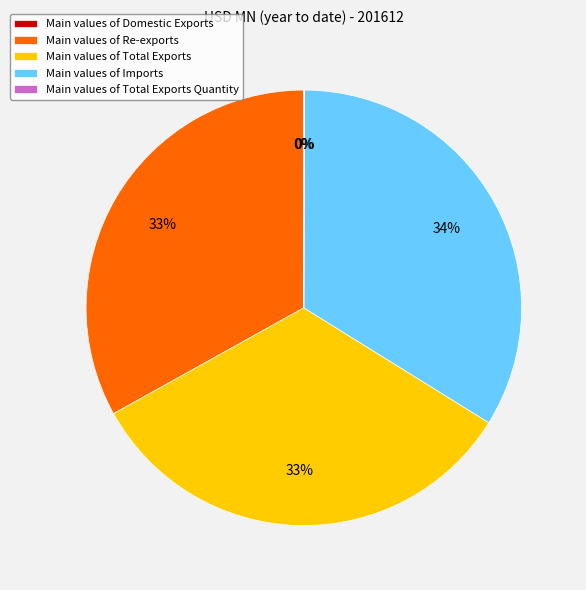

What percentage is the Main values of Total Exports slice, to the nearest percent?

33%